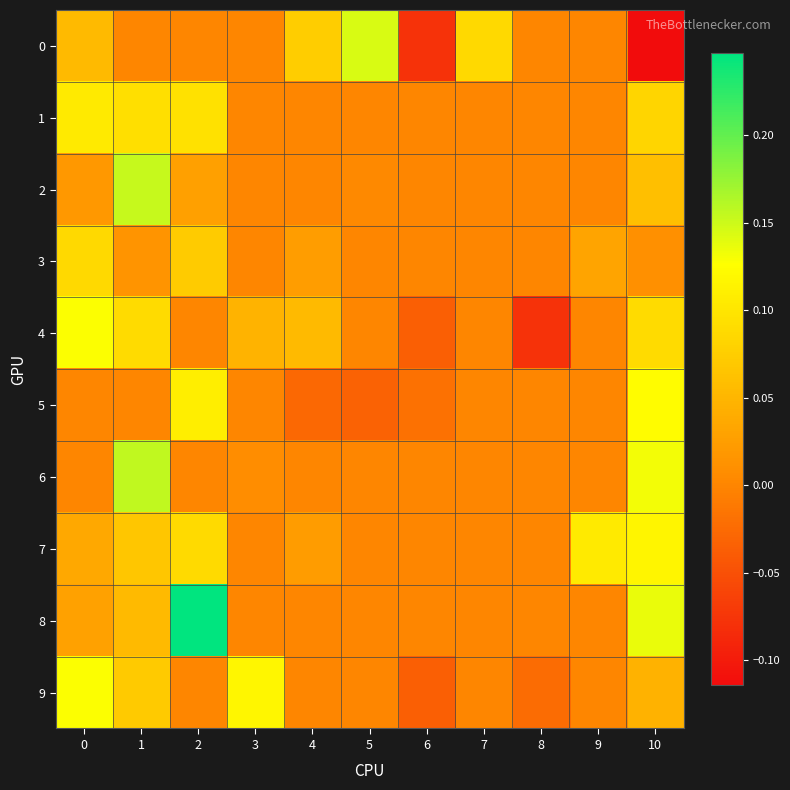

Between 1 and 8, which is larger?

1